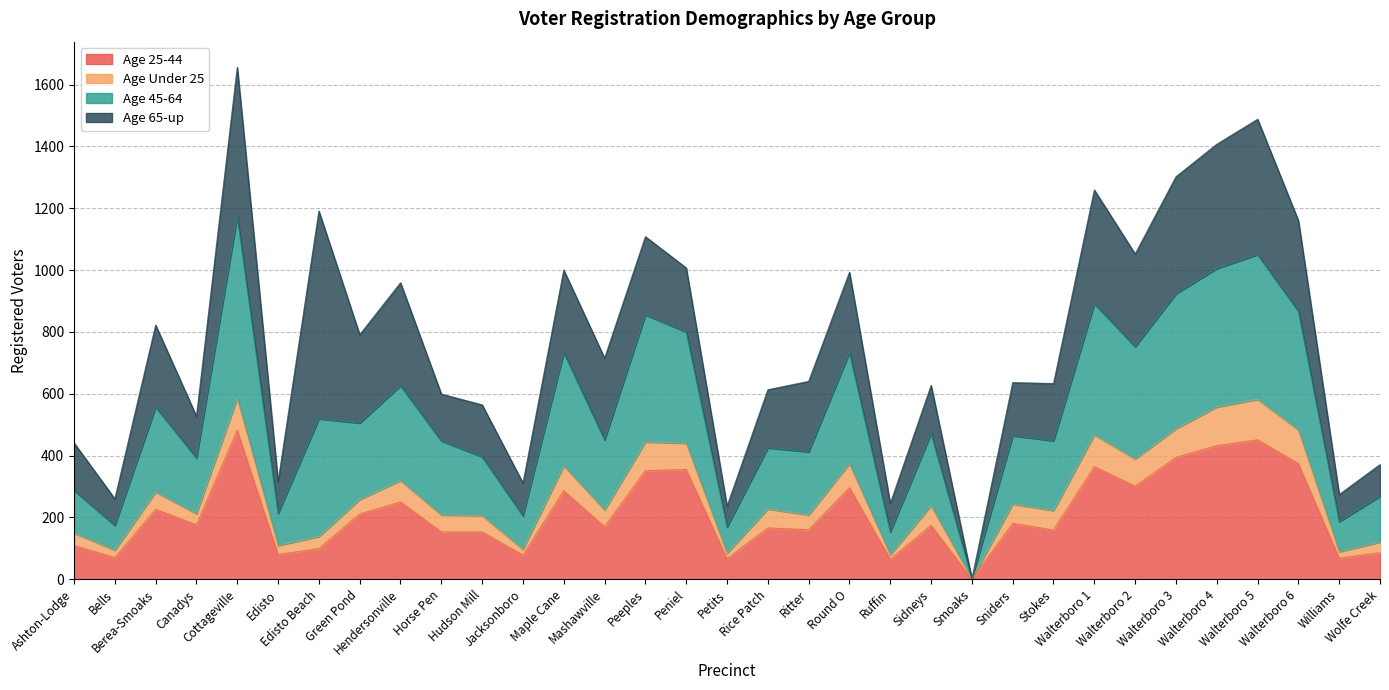

Between Wolfe Creek and Horse Pen, which is larger?

Horse Pen